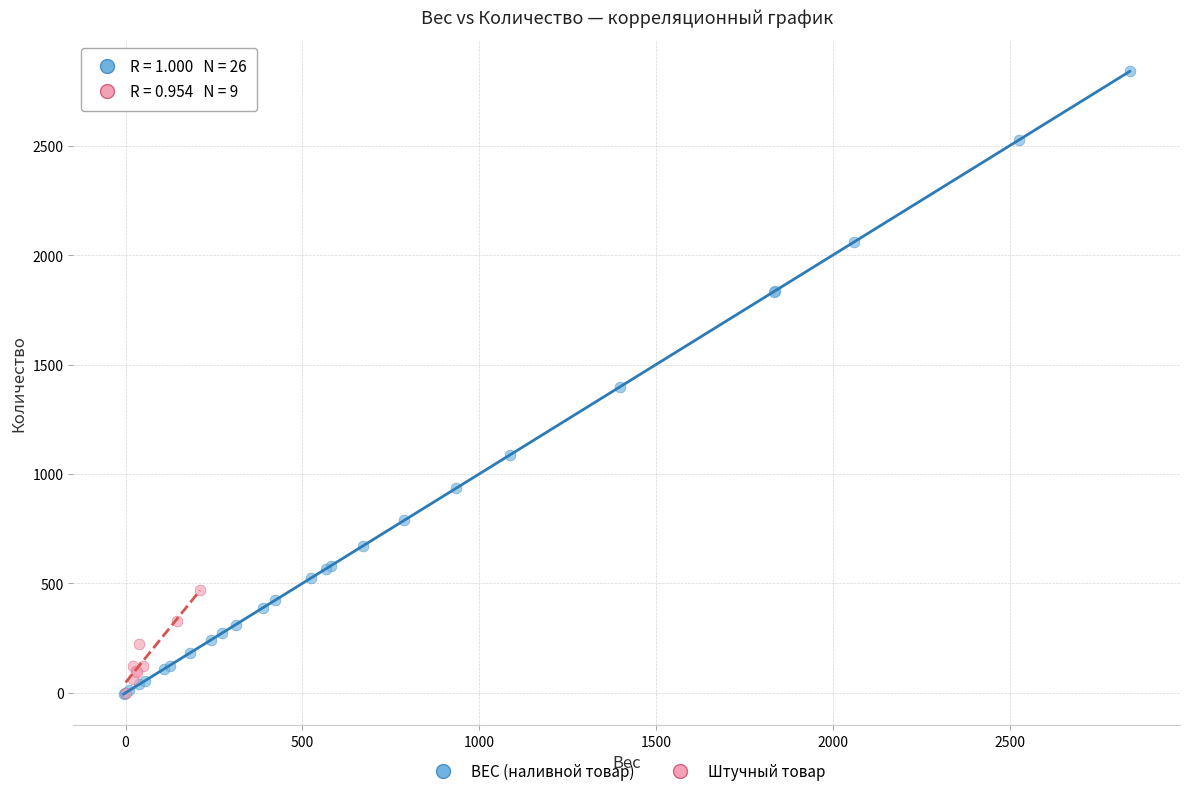

What are all the series names shown in the legend?

ВЕС (наливной товар), Штучный товар